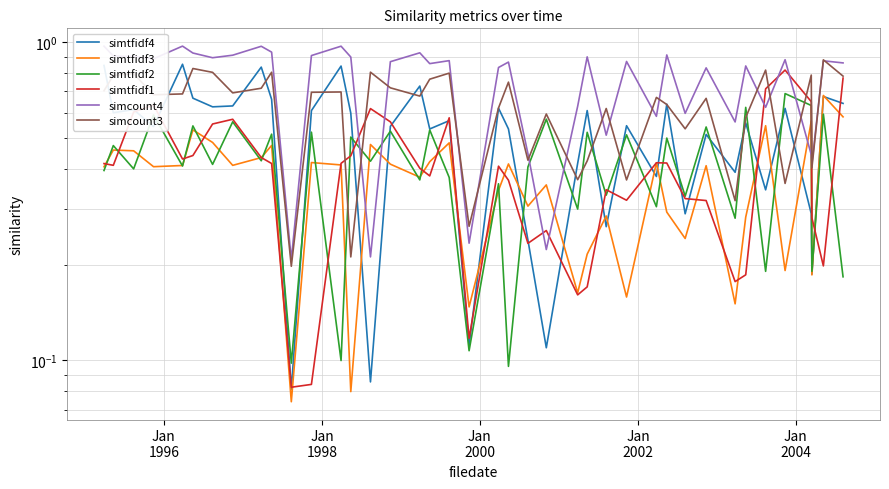

The simtfidf2 series shows 0.2 at Jan
1998. True or false?

False